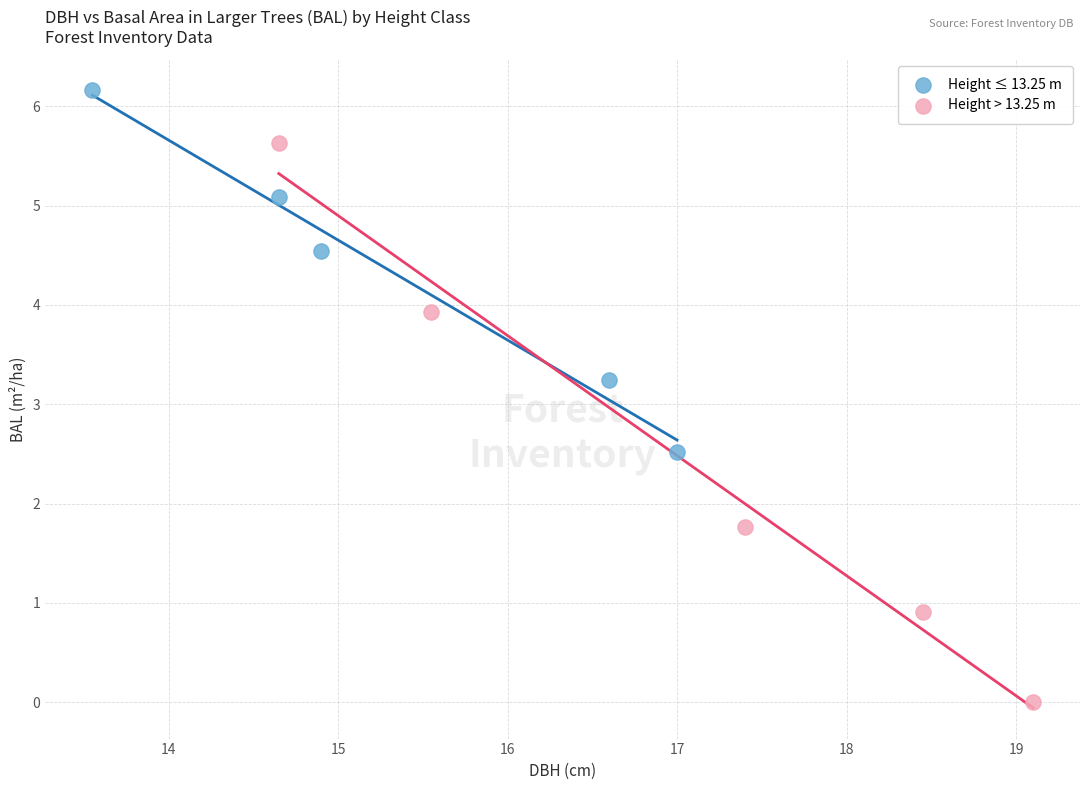

Which series has the largest Y range (max minus min)?

Height > 13.25 m